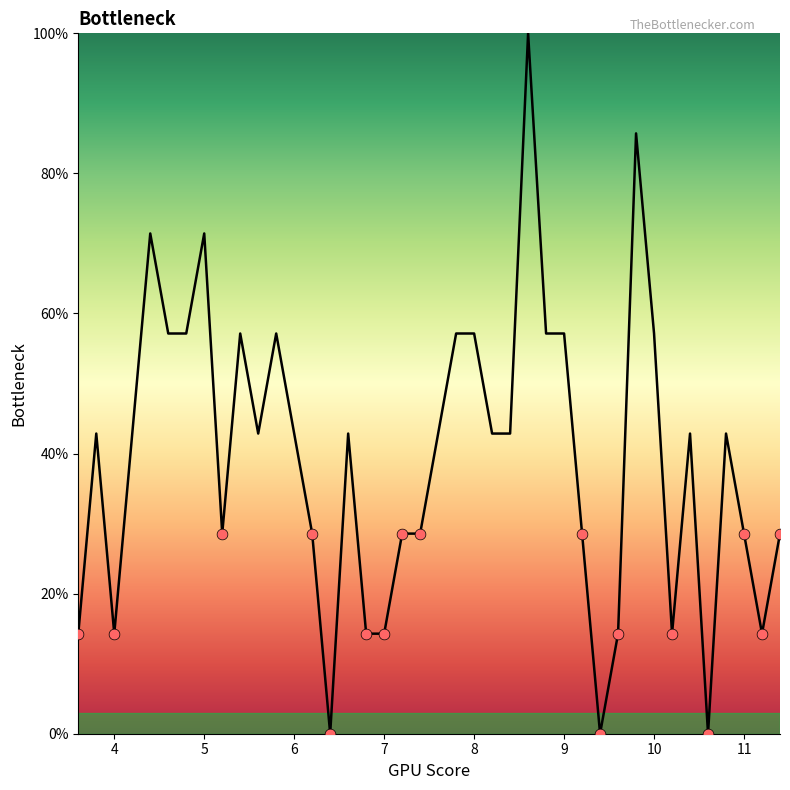

Does the chart have visible grid lines?

No